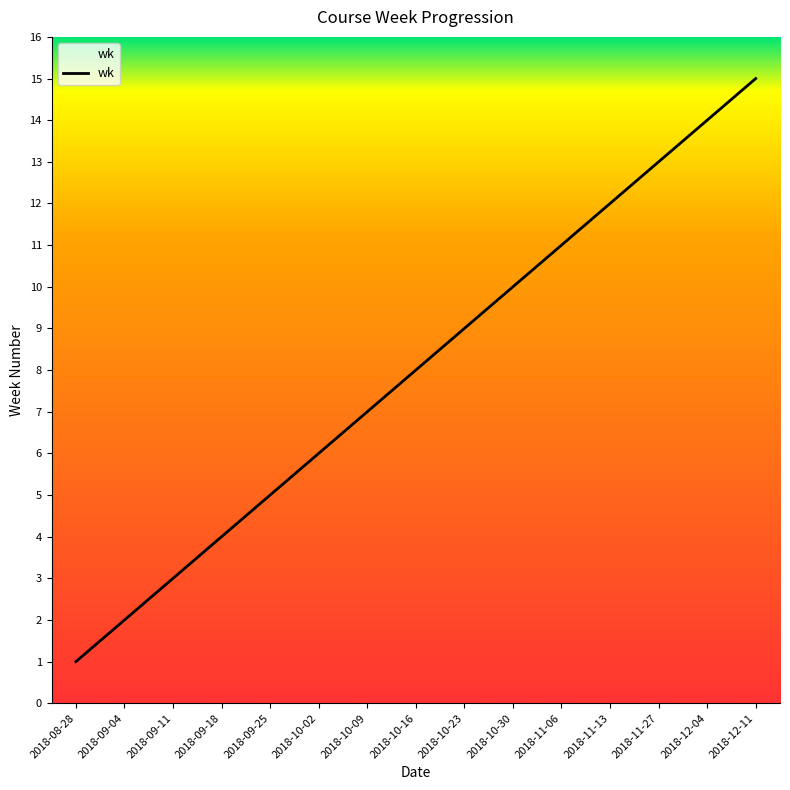

Is it true that the value at 2018-12-04 is 8?

False